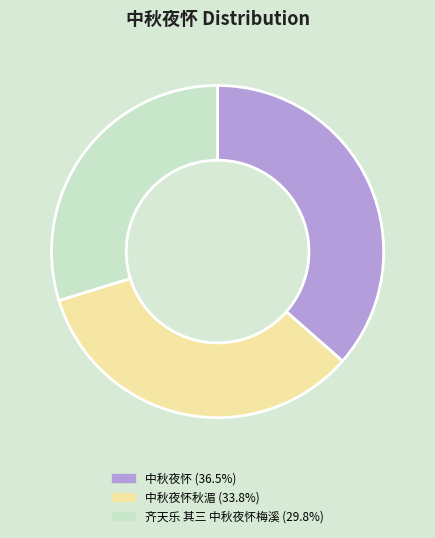

Does any single category account for the majority?

No